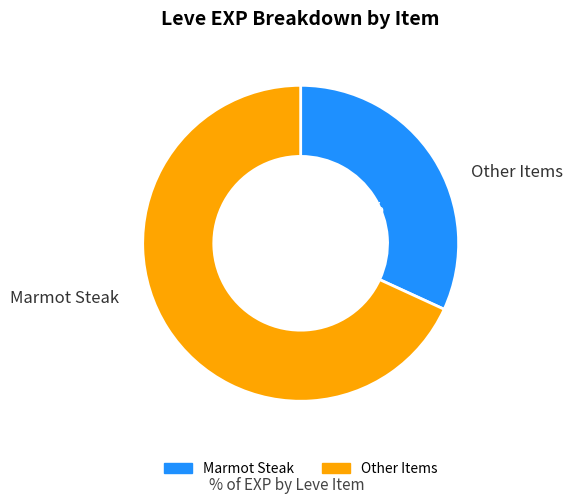

Is Kukuru Butter the majority of the pie?

No